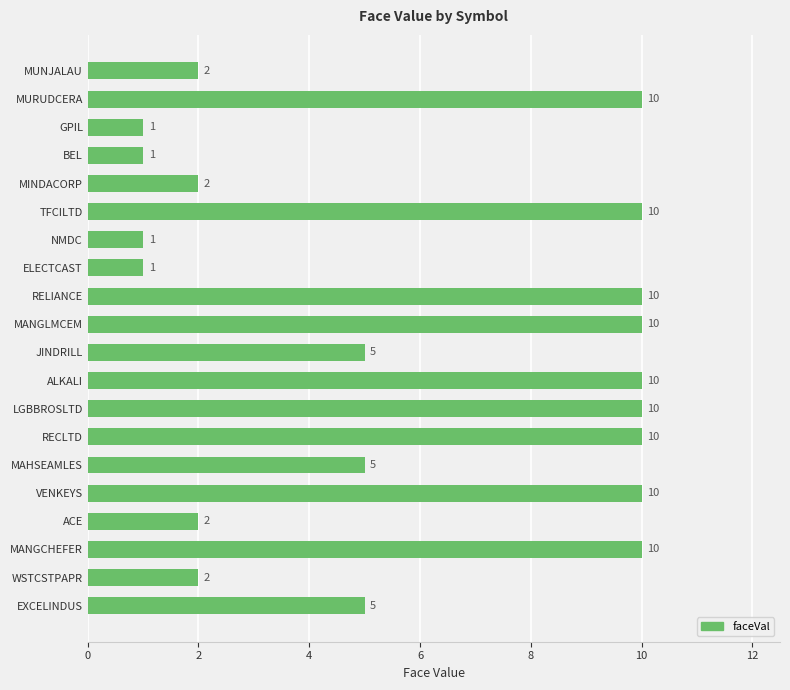

What is the difference between the second highest and minimum values?

9